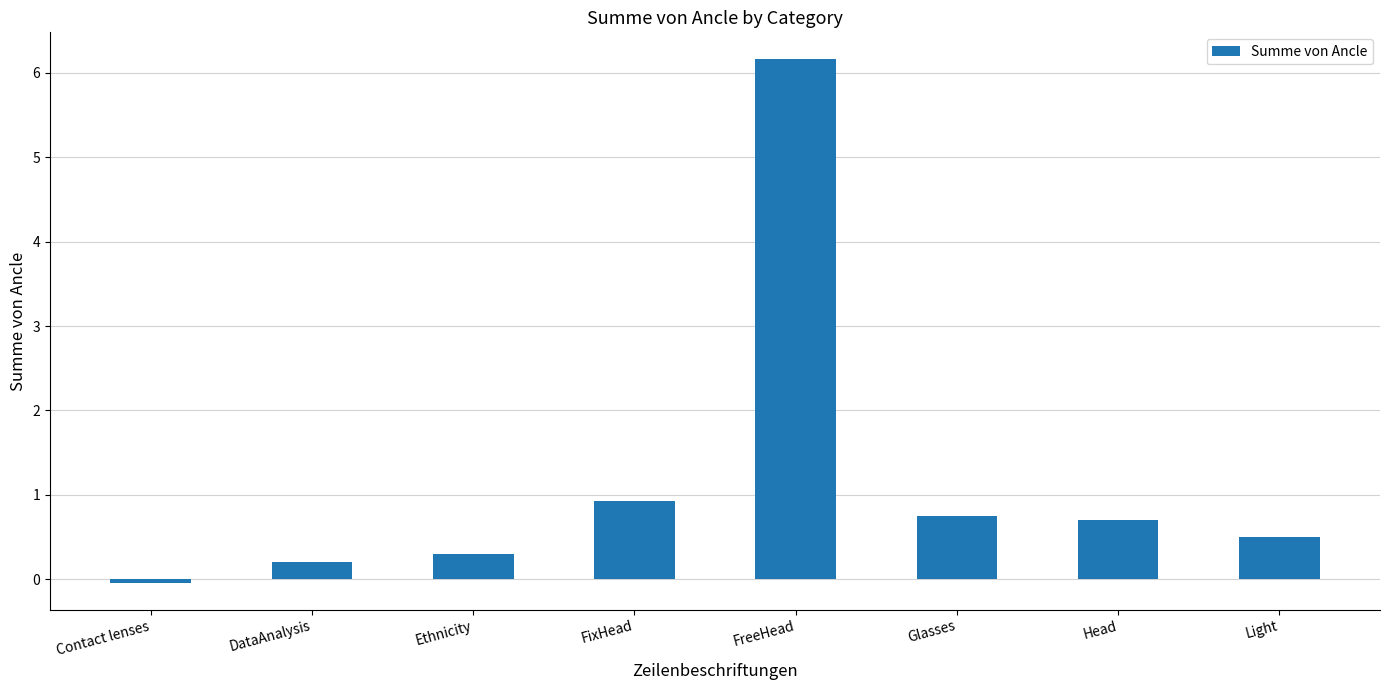

What is the change in value from FreeHead to Head?

-5.5